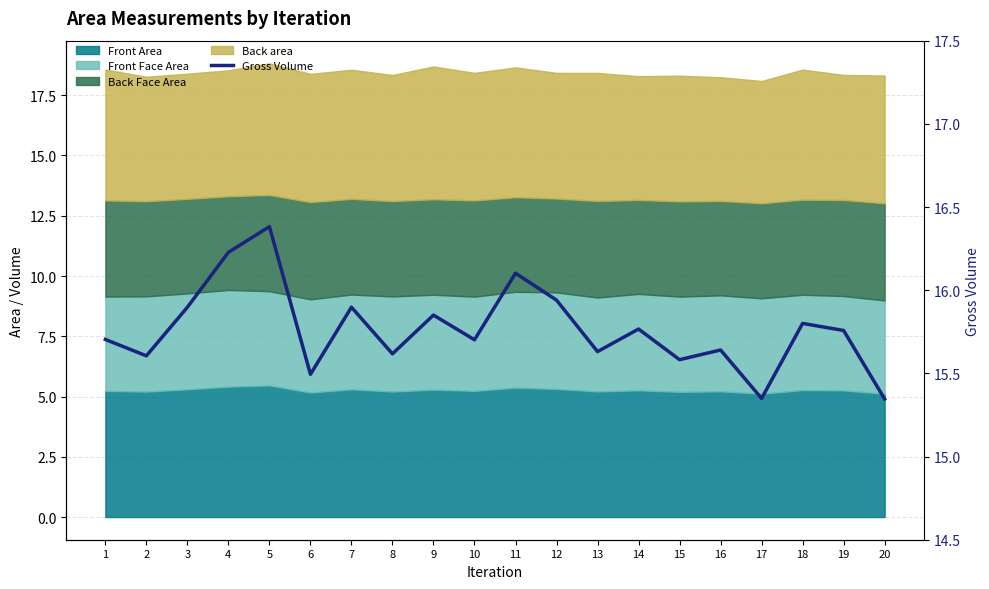

What is the approximate value at 2?

15.6